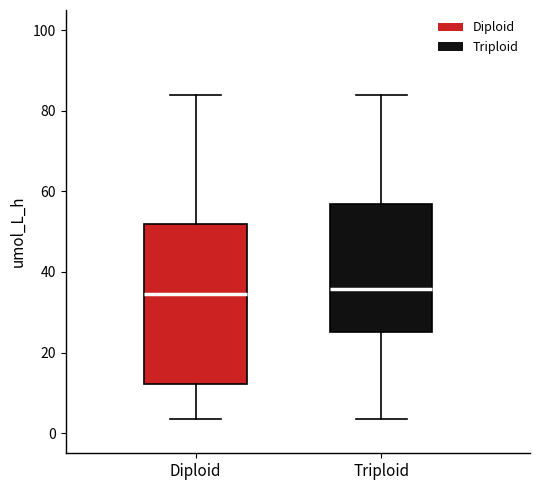

Reading left to right, read every box against the y-axis: the position of its median line, the range the box covers, and the ends of its whiskers. The values are not printed on the chart, so give them approximately, as read against the axis.

Diploid: median 34, box 12 to 52, whiskers 4 to 84
Triploid: median 36, box 24 to 56, whiskers 4 to 84